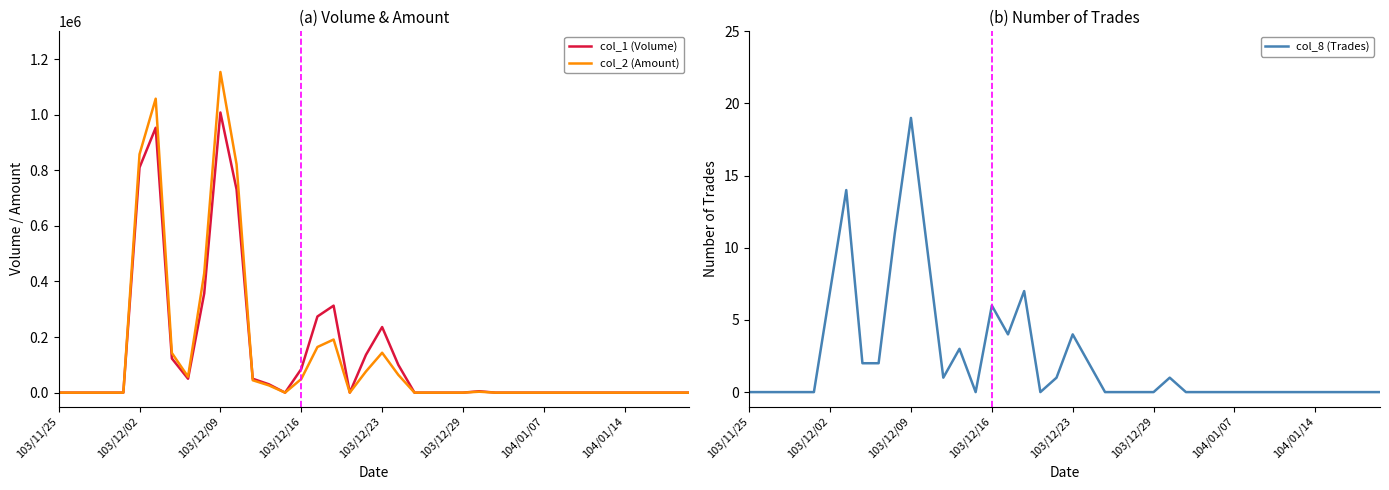

How many intersections are there between col_1 (Volume) and col_2 (Amount)?

1